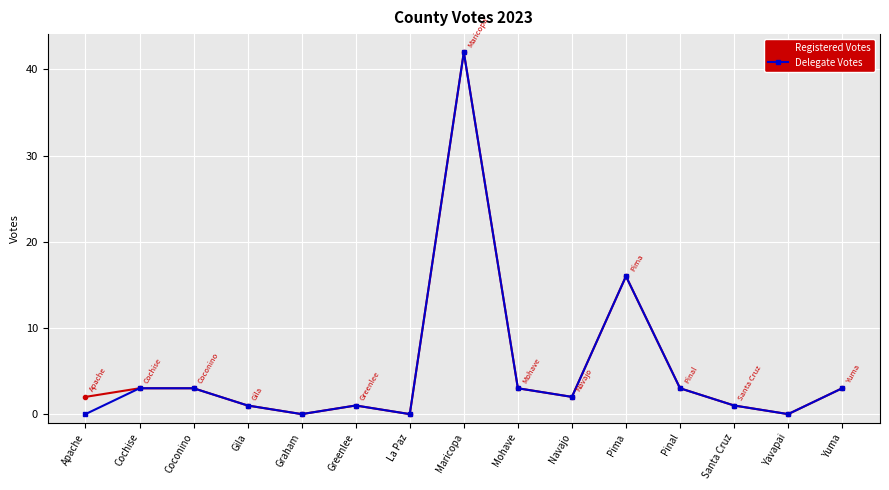

Is the value of Delegate Votes at Coconino greater than the value of Registered Votes at Navajo?

Yes